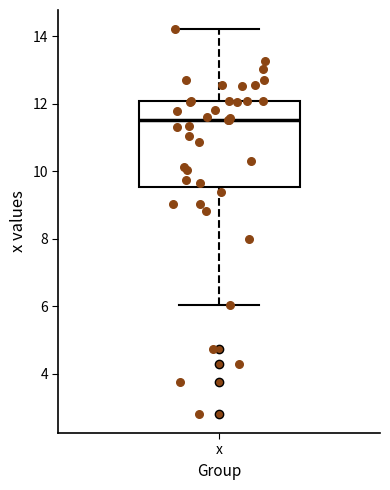

Read this box plot against the y-axis: the position of the median line, the range covered by the box, and the ends of both whiskers. The values are not printed on the chart, so give them approximately, as read against the axis.

median 11.6, box 9.6 to 12.0, whiskers 6.0 to 14.2